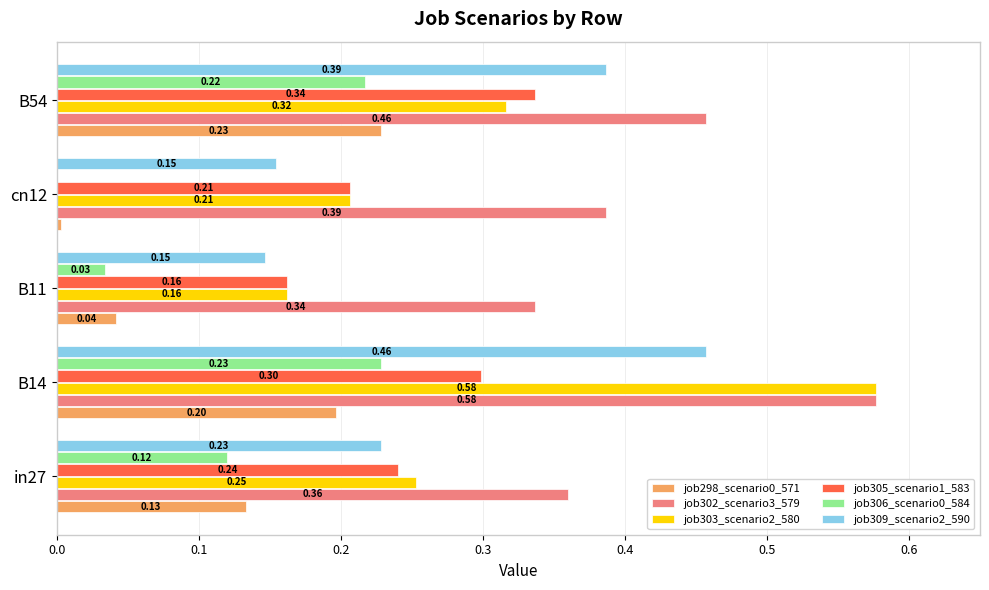

At which category is the sum across all series the highest?

B14